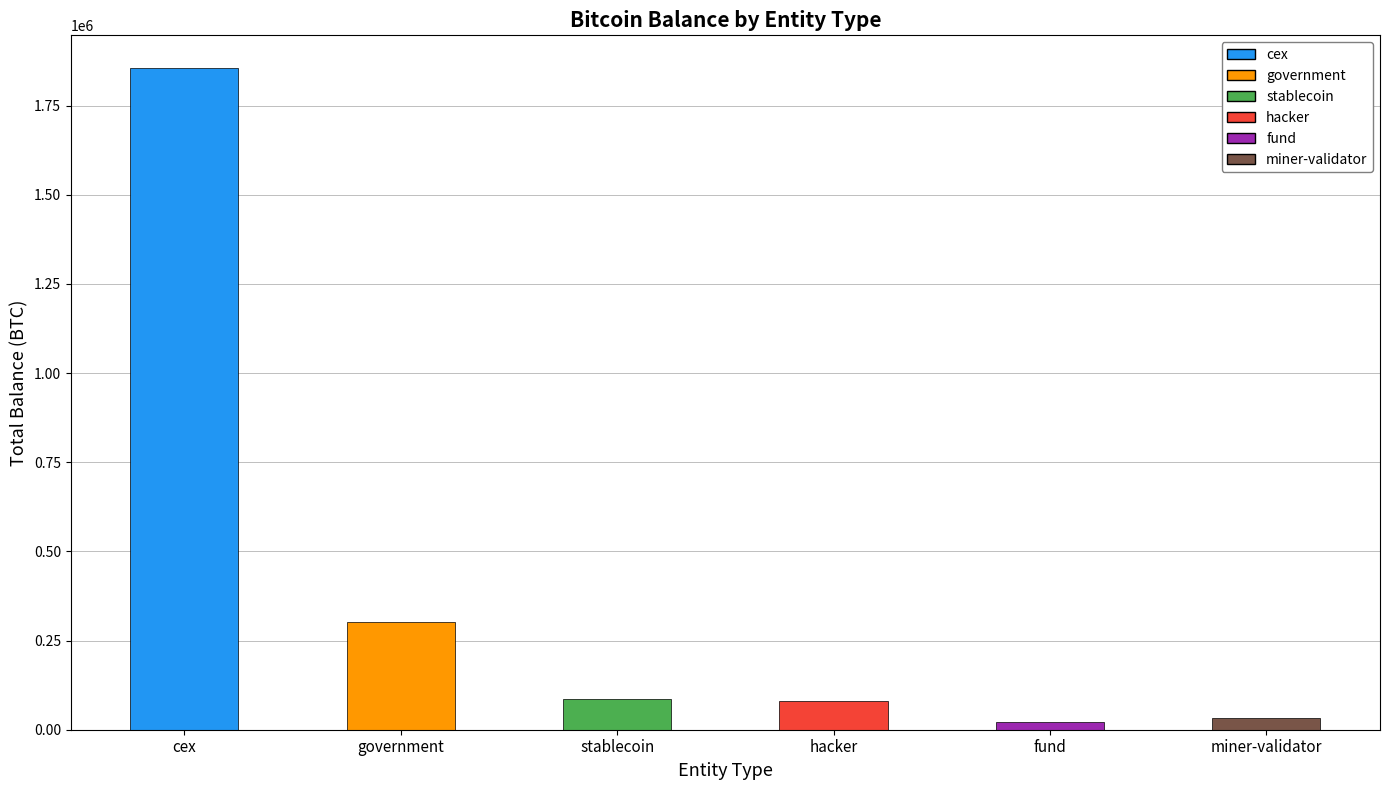

What is the label of the 5th bar from the right?

government